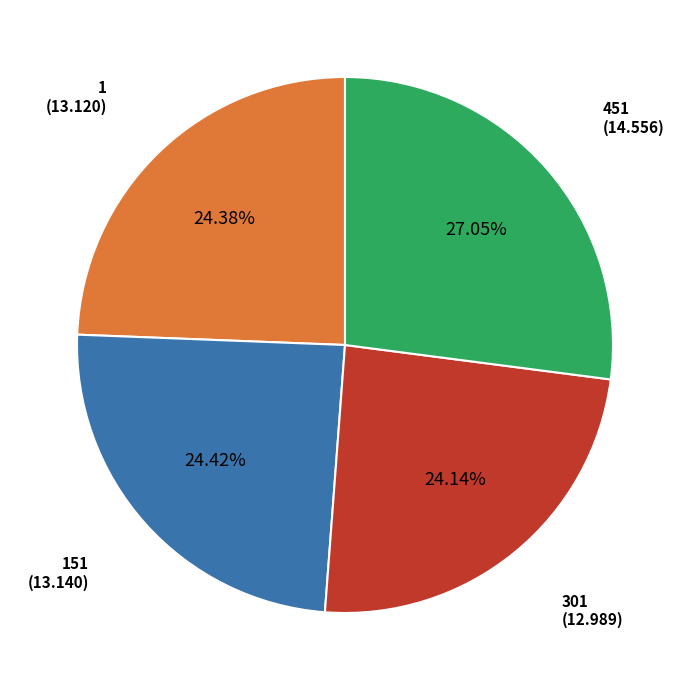

What is the ratio of the value at 1 to the value at 301?

1.0